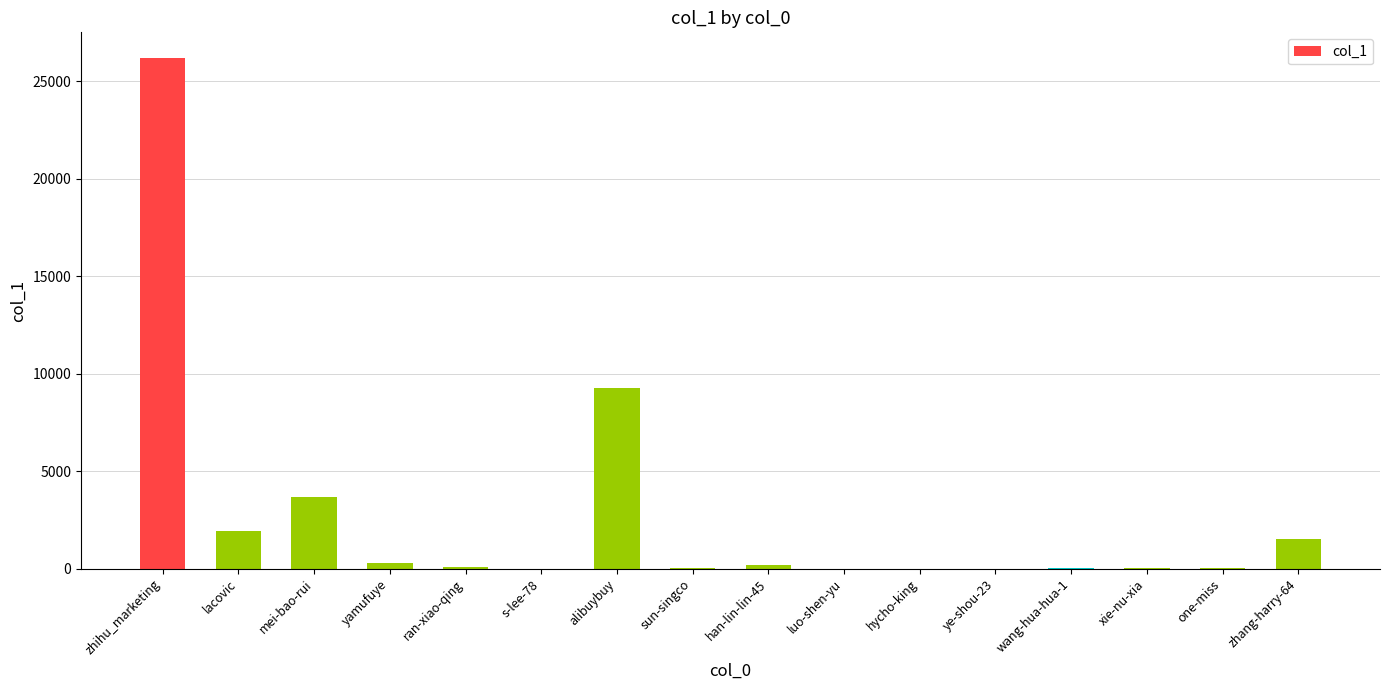

What is the maximum value shown in the chart?

26204